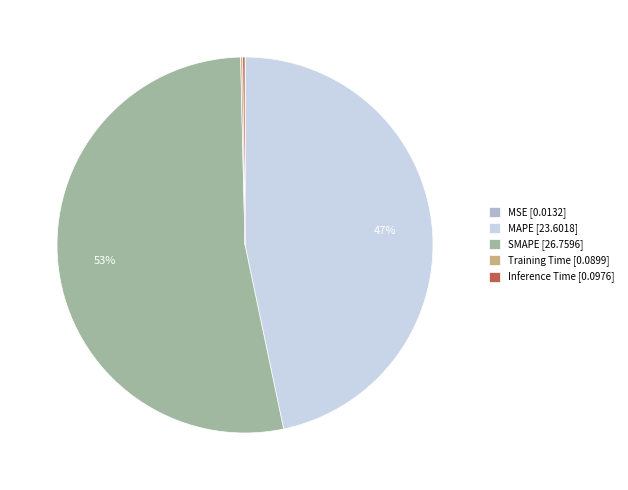

Is there any slice that represents more than half of the pie?

Yes